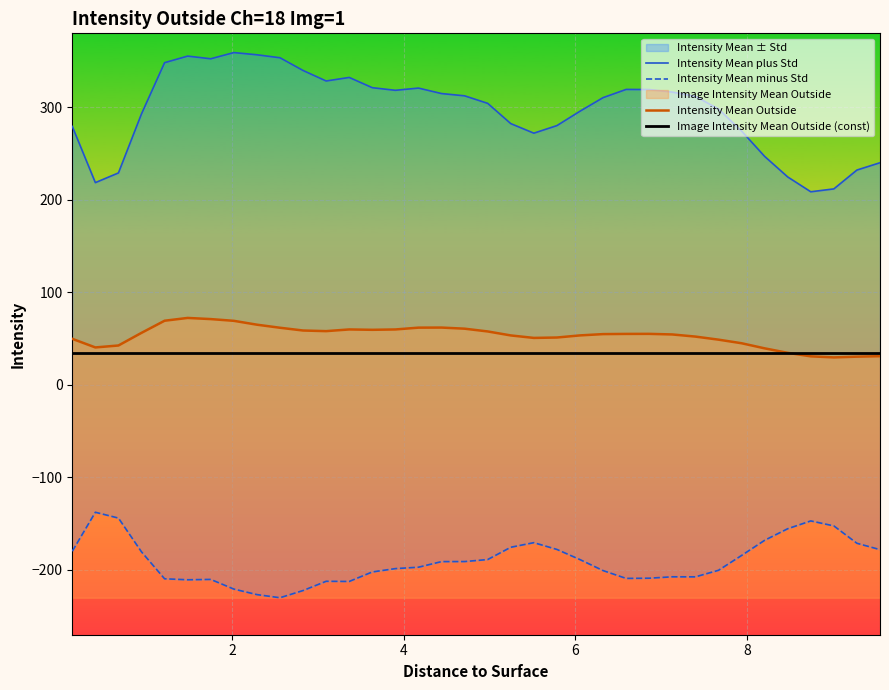

What is the average value of the Intensity Mean plus Std series?

296.8